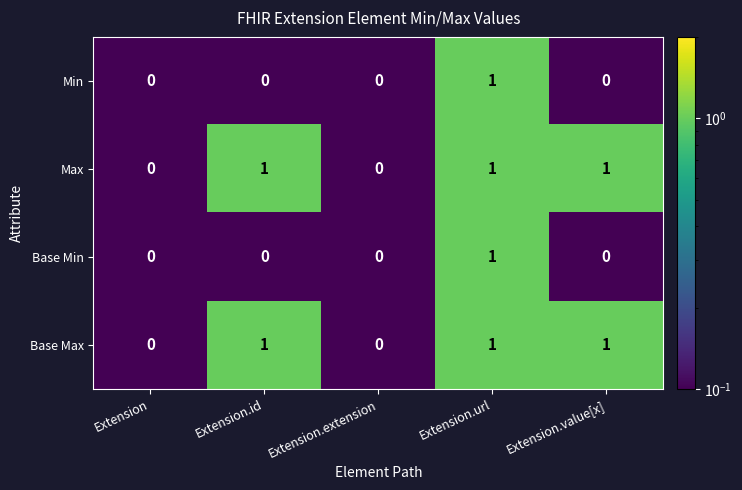

How many Min values are between 0 and 1?

5